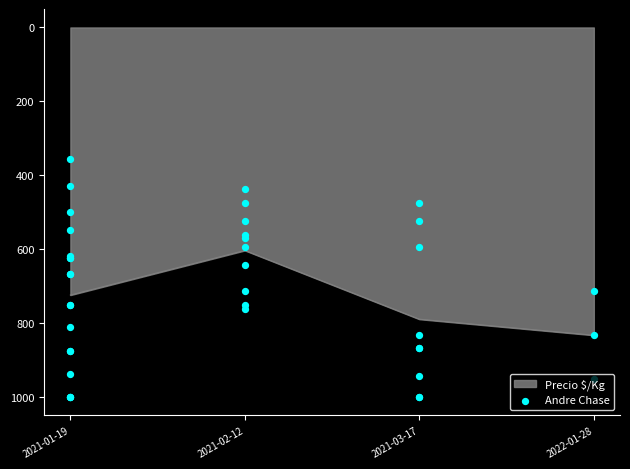

What is the highest value of the Precio $/Kg series?

833.0